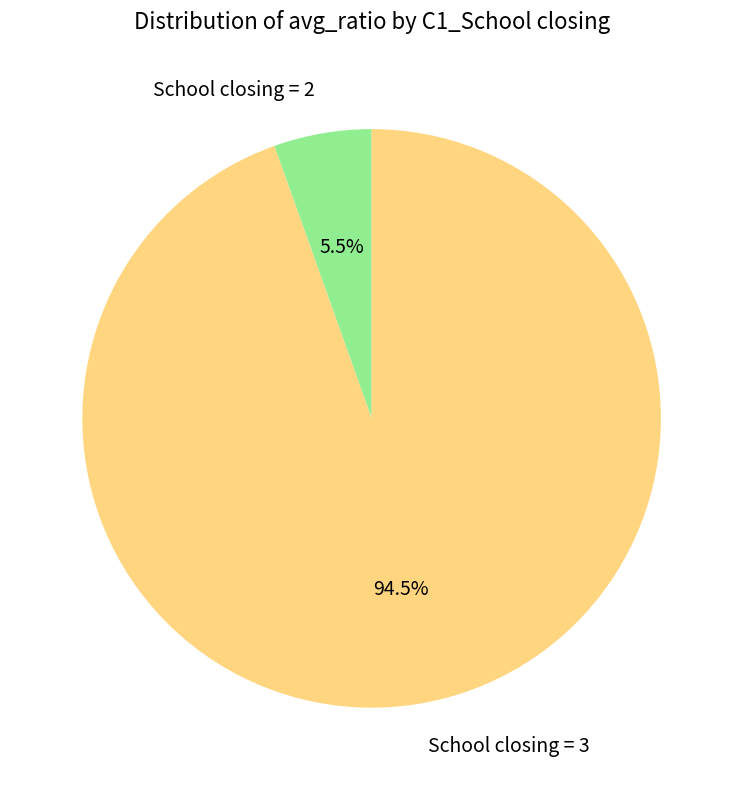

What portion of the pie excludes School closing = 3?

5.5%